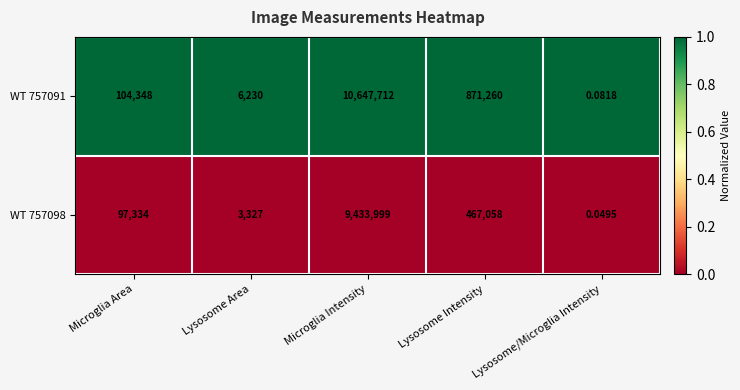

Which category has the highest value in the WT 757098 series?

Microglia Intensity